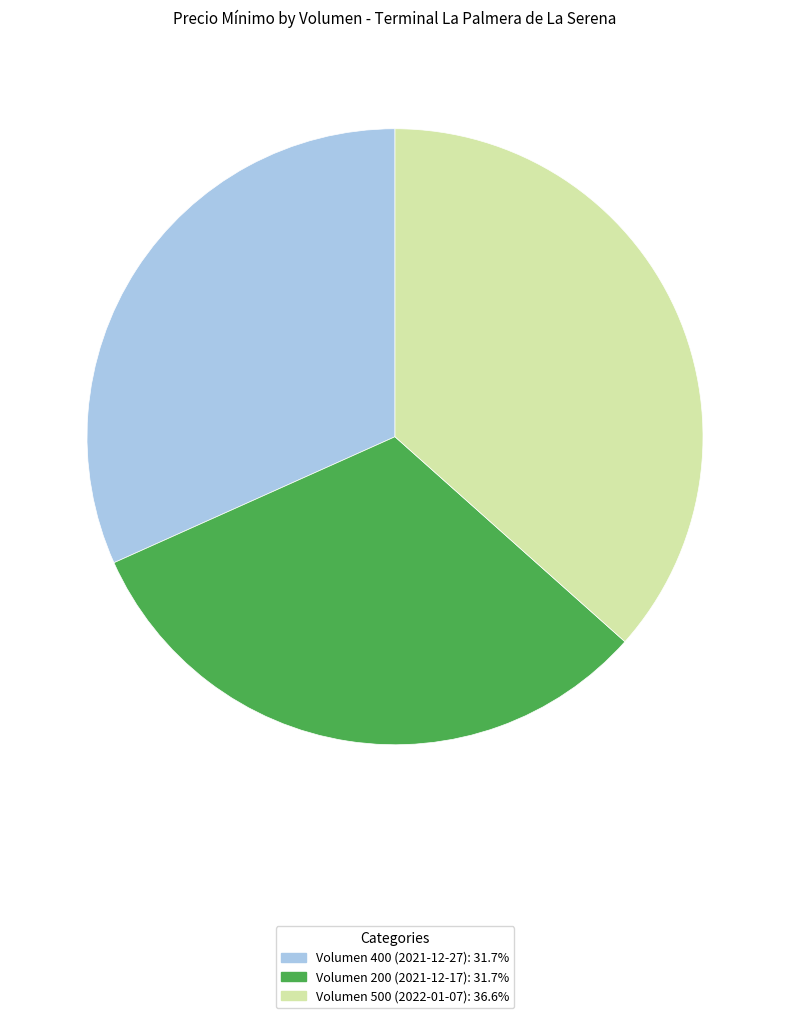

Combined, do Volumen 400 (2021-12-27) and Volumen 500 (2022-01-07) account for over 50%?

Yes